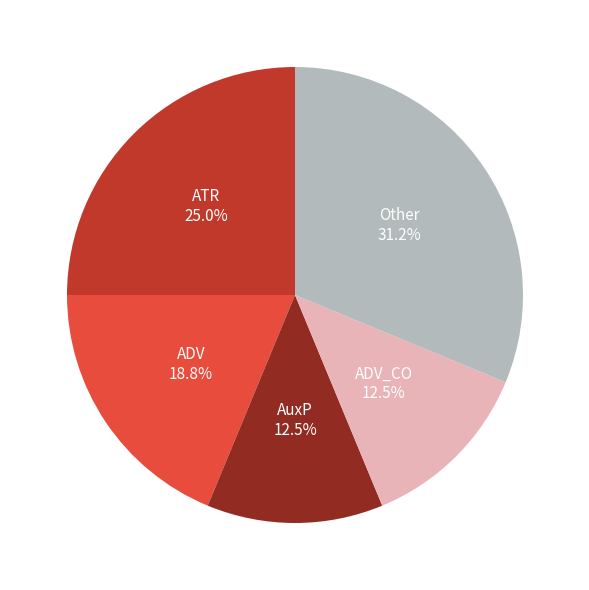

Does any single category account for the majority?

No